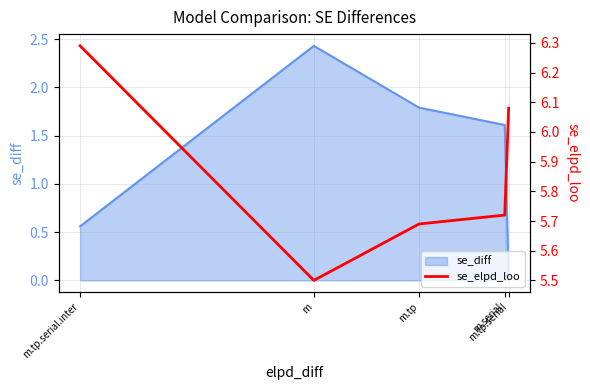

Does the chart display data point markers on the line(s)?

No